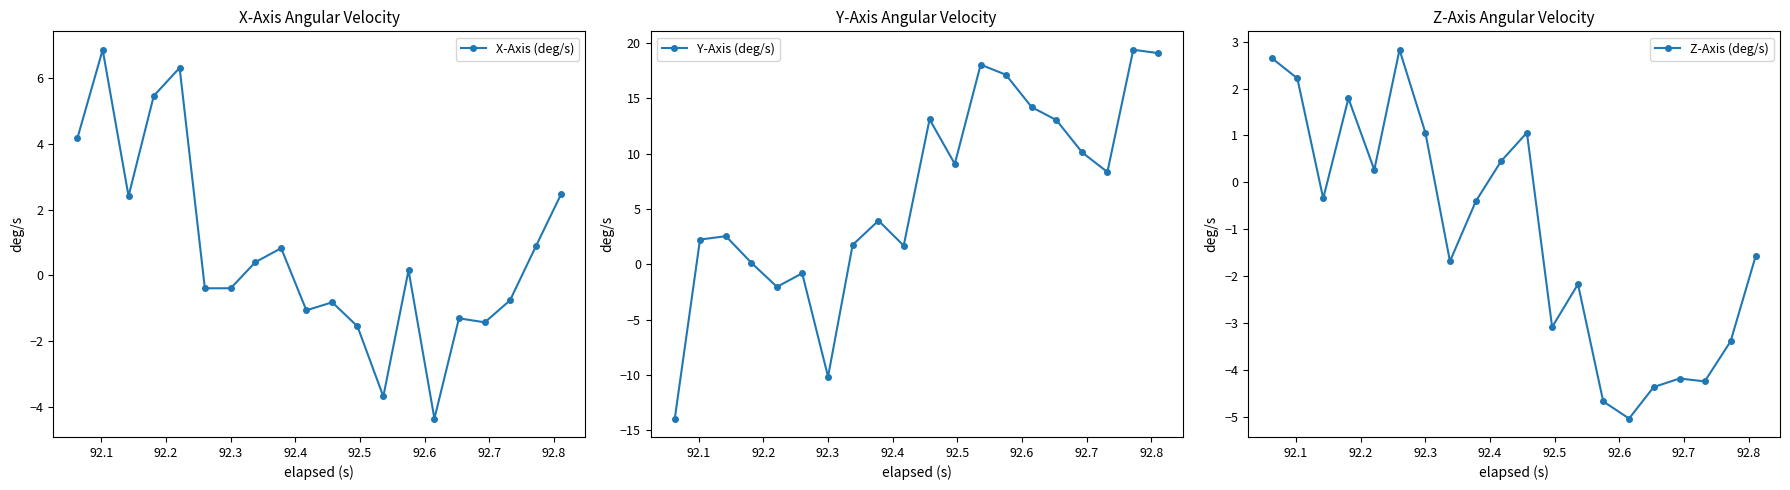

What are all the series names shown in the legend?

X-Axis (deg/s), Y-Axis (deg/s), Z-Axis (deg/s)